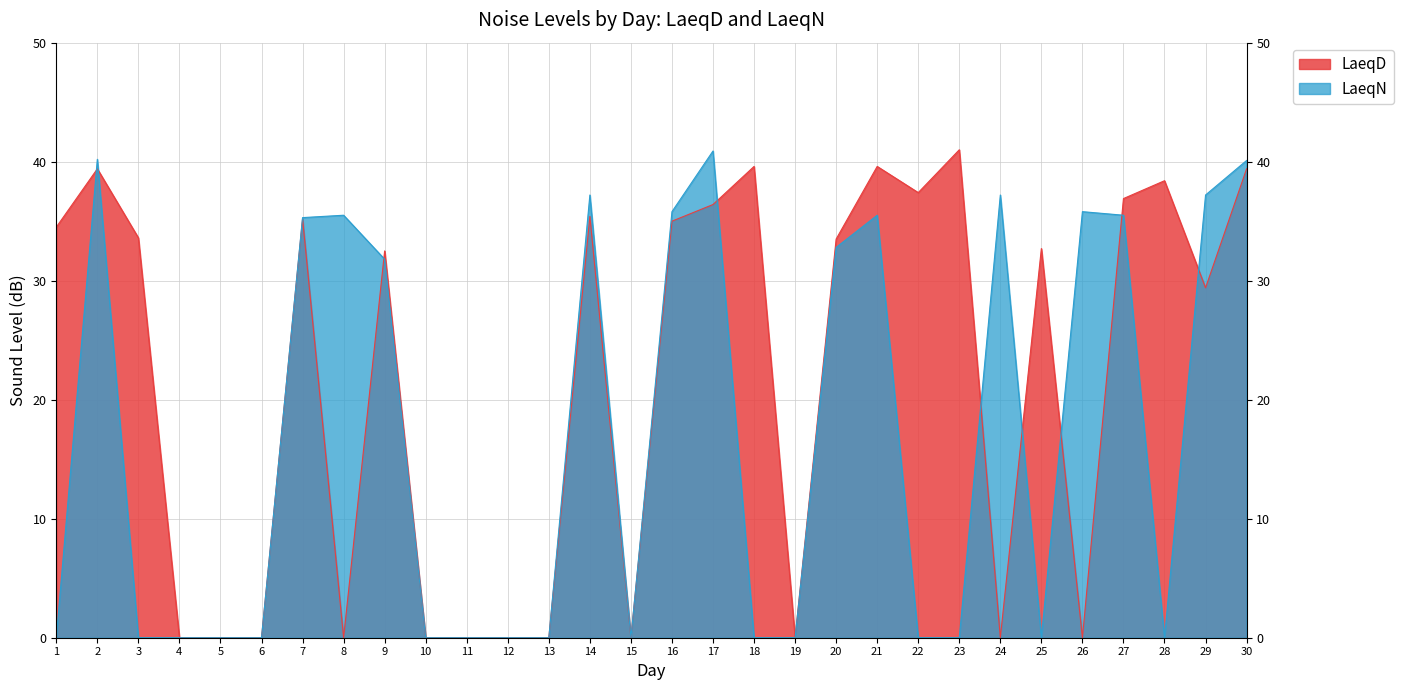

Where do LaeqD and LaeqN first cross each other?

1 and 2